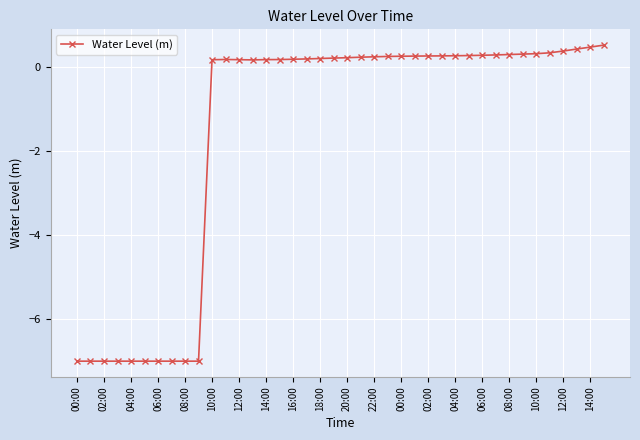

What is the average value?

-1.5